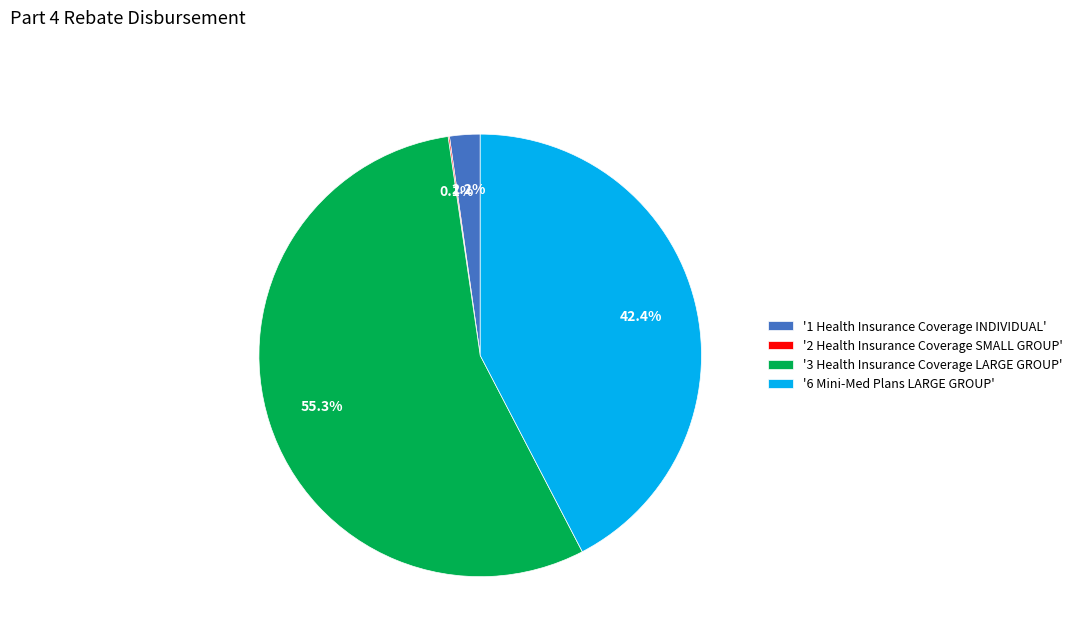

To the nearest percent, what is the difference between the largest and smallest slice percentages?

55%